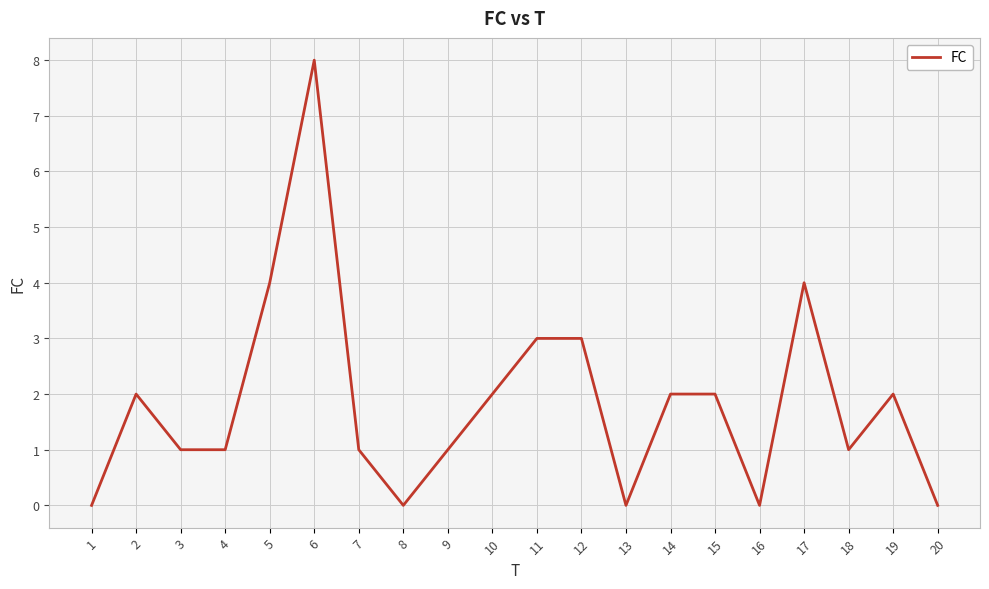

What is the maximum value shown in the chart?

8